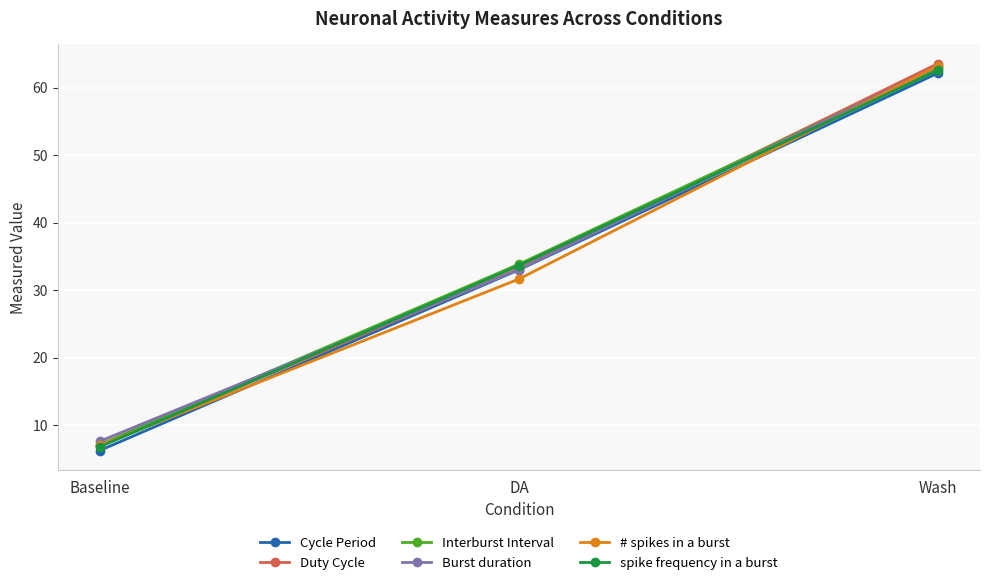

Count the number of data series in this chart.

6